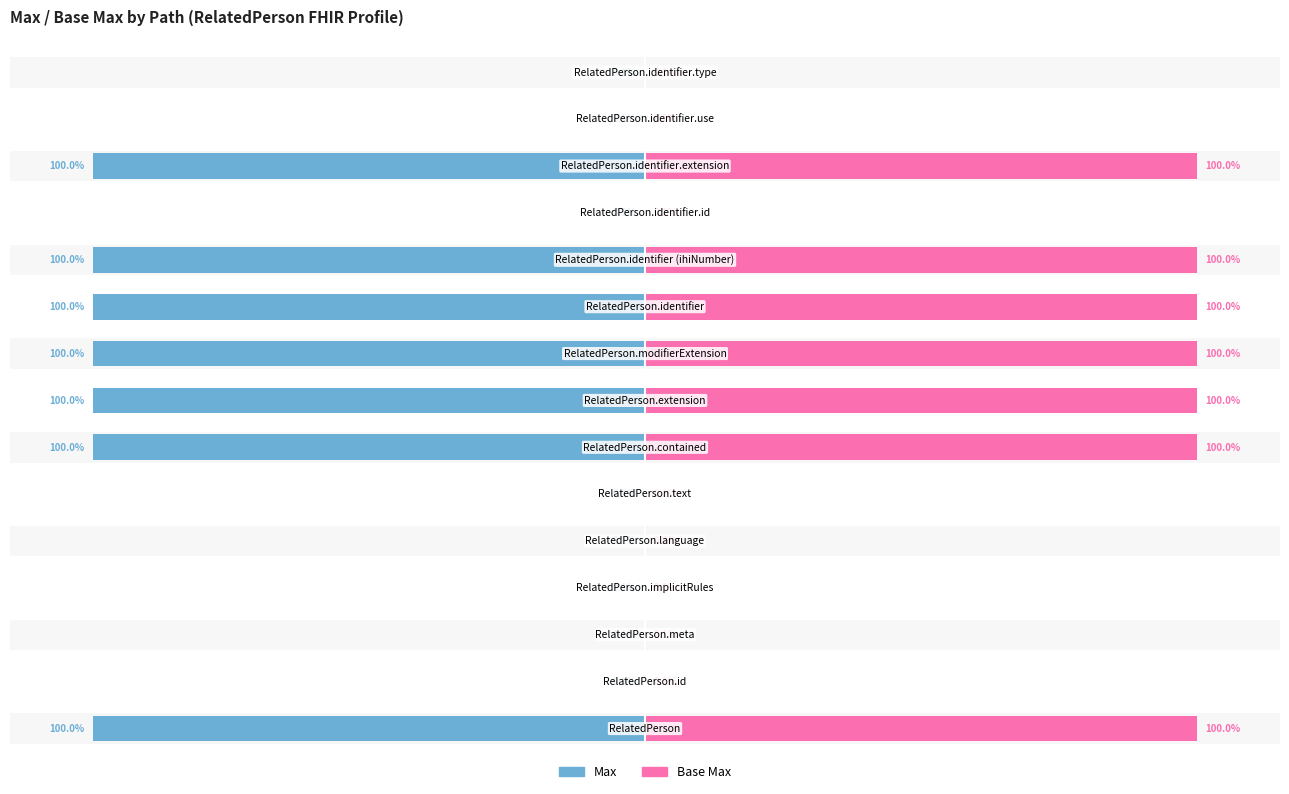

List the series in order of their overall mean, lowest first.

Max, Base Max